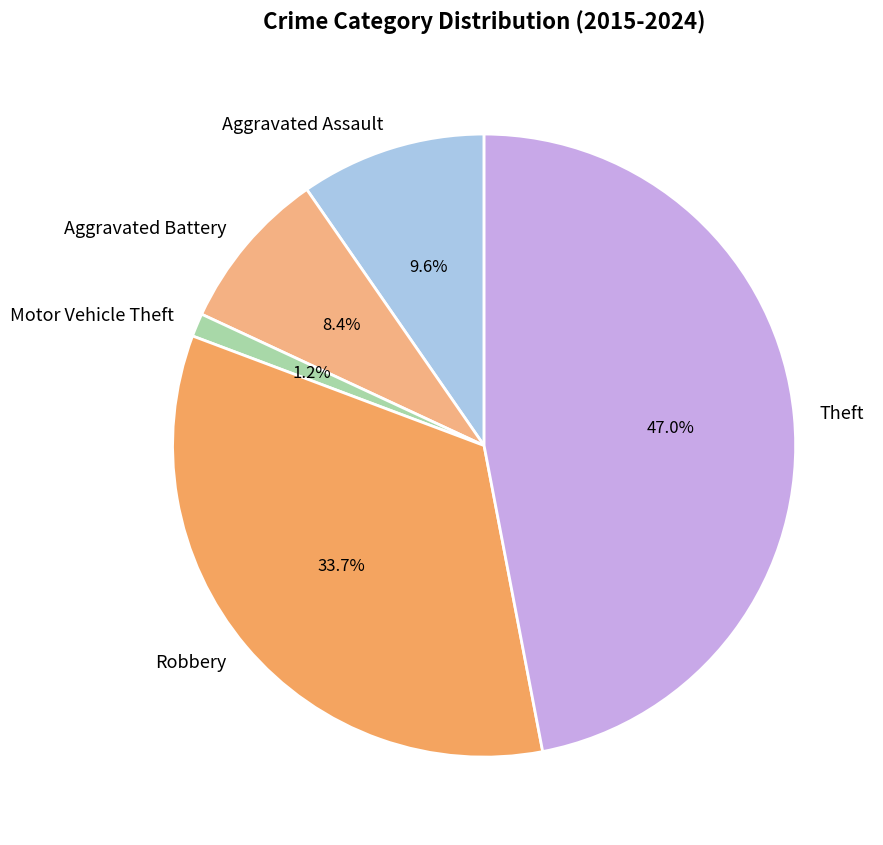

How many slices are in this pie chart?

5